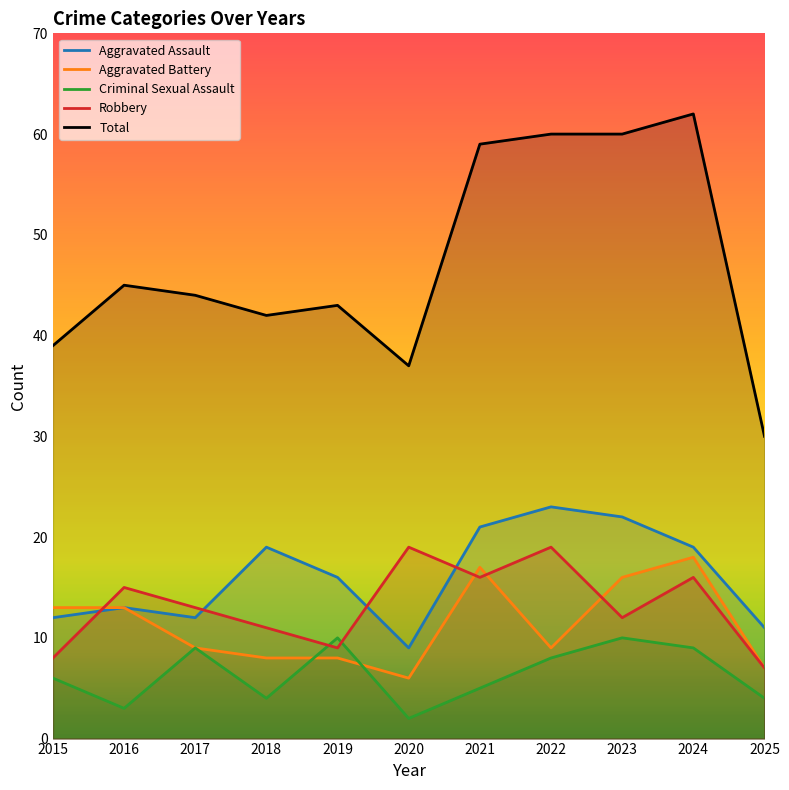

At which label does Aggravated Battery reach its peak?

2024